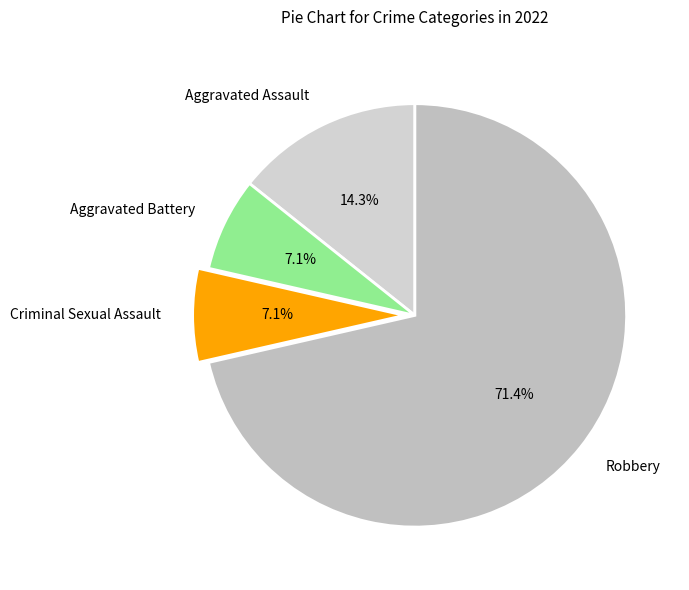

Which has a higher value, Robbery or Criminal Sexual Assault?

Robbery